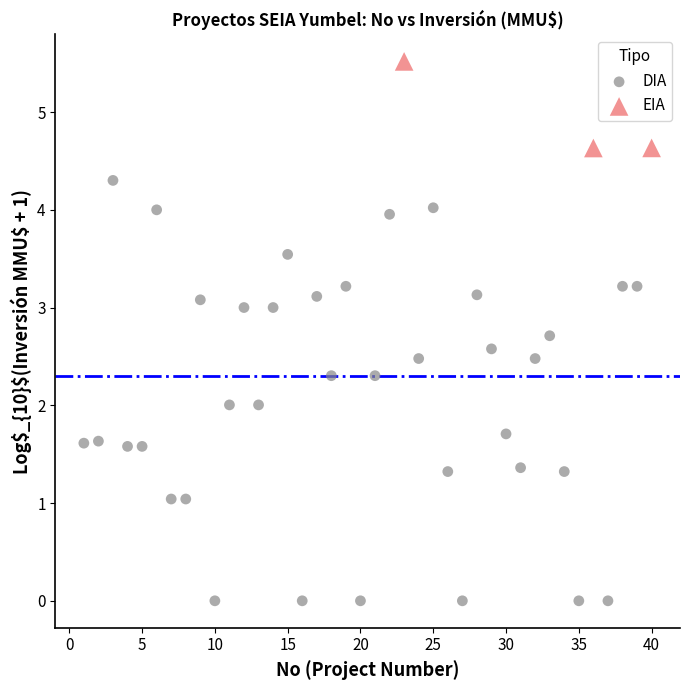

Which series has the largest Y range (max minus min)?

DIA